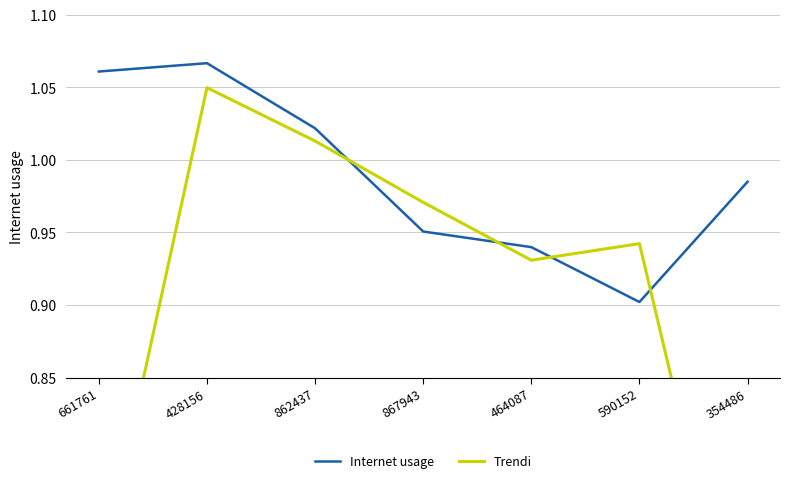

The Internet usage series shows 1.4 at 661761. True or false?

False